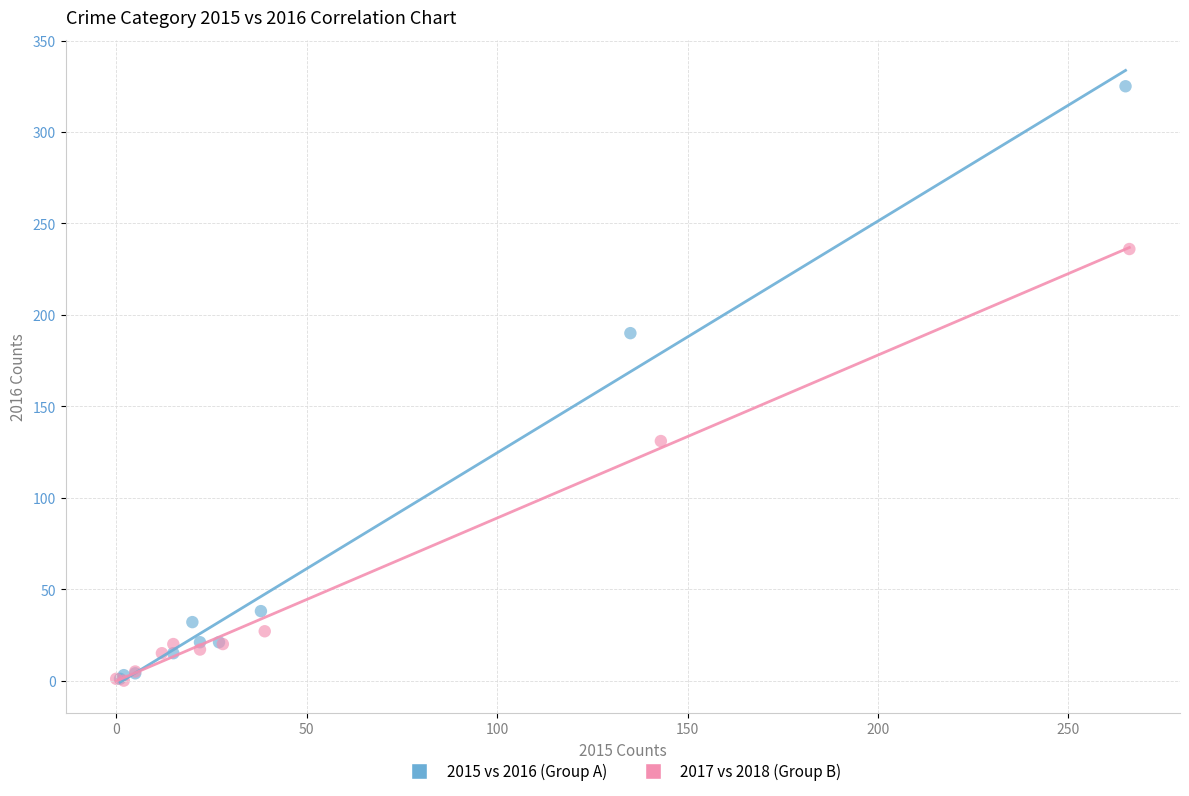

Which series reaches the maximum Y coordinate?

2015 vs 2016 (Group A)